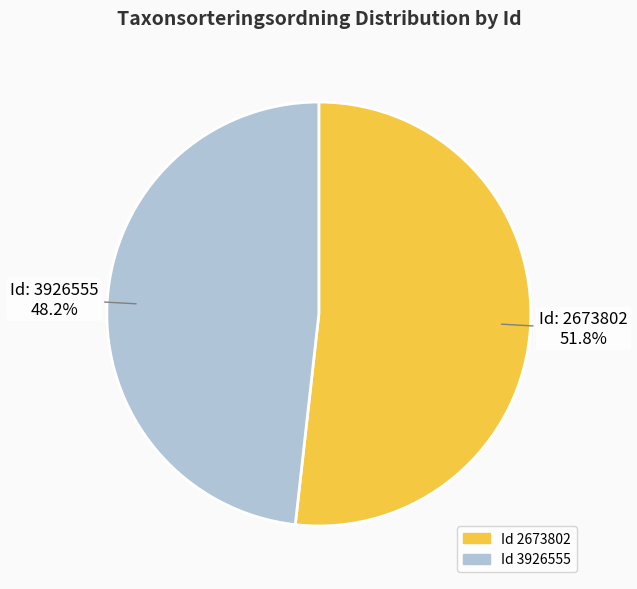

Approximately how many times larger is the value at Id 2673802 compared to Id 3926555?

1.1